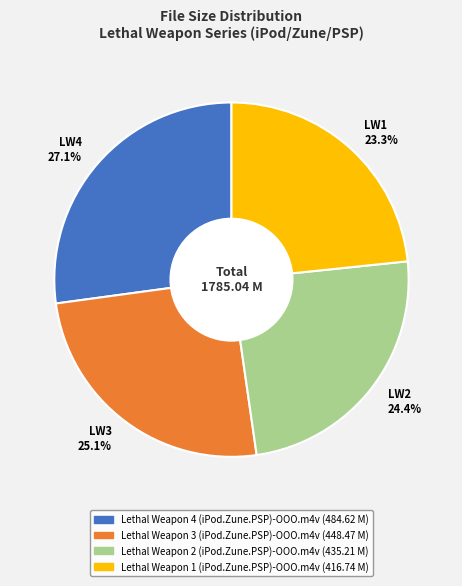

Rank the categories by value from lowest to highest.

LW1 23.3%, LW2 24.4%, LW3 25.1%, LW4 27.1%